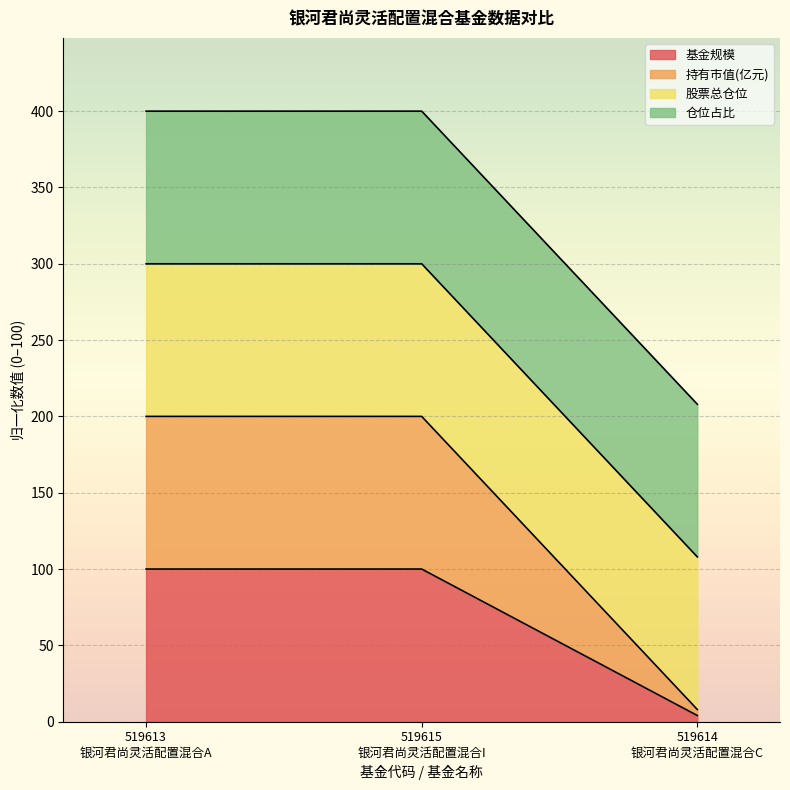

At which label does 持有市值(亿元) reach its minimum?

519614
银河君尚灵活配置混合C